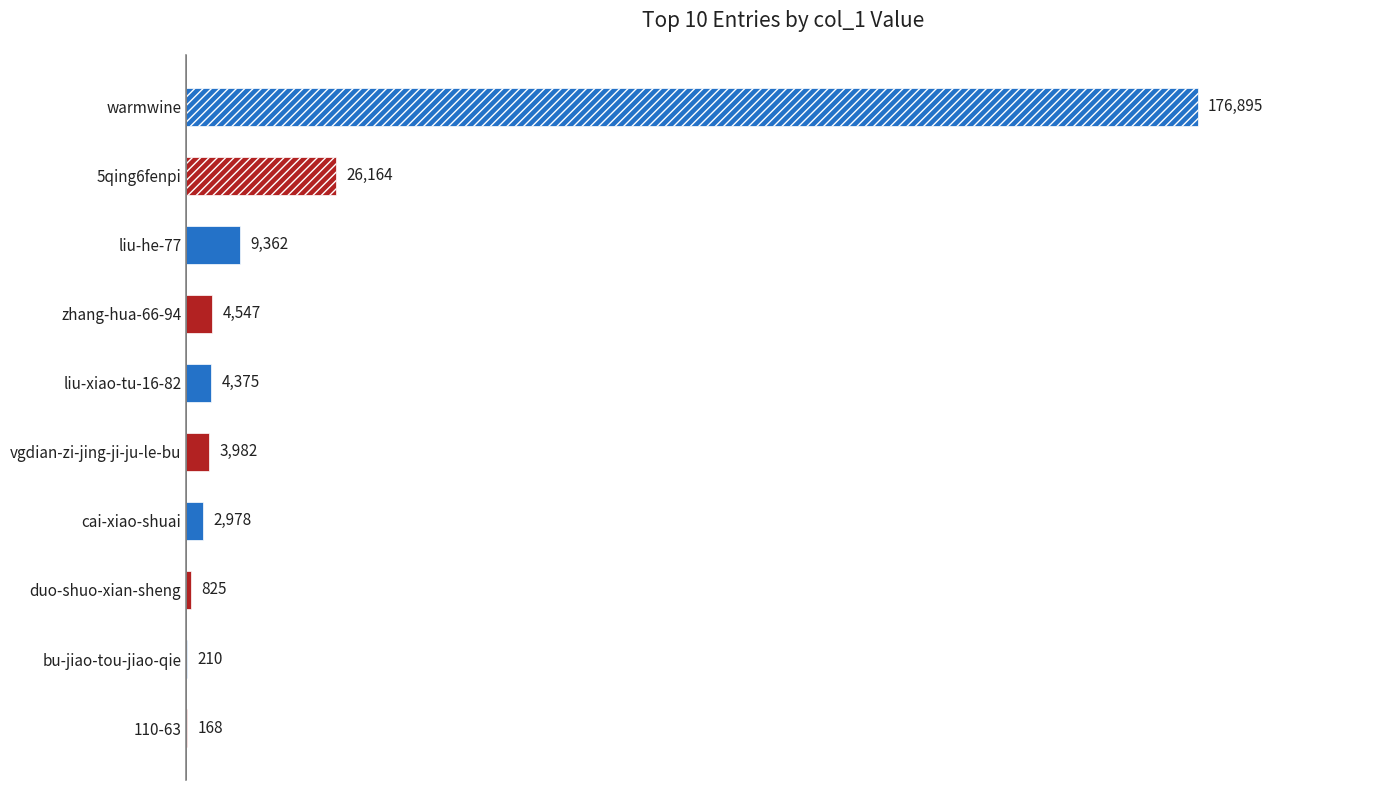

Which has a higher value, 110-63 or liu-he-77?

liu-he-77